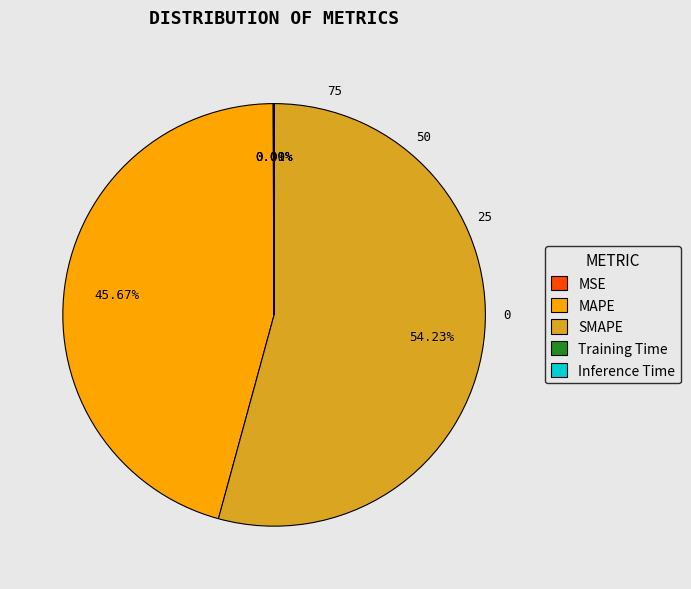

Which slice is the largest?

SMAPE